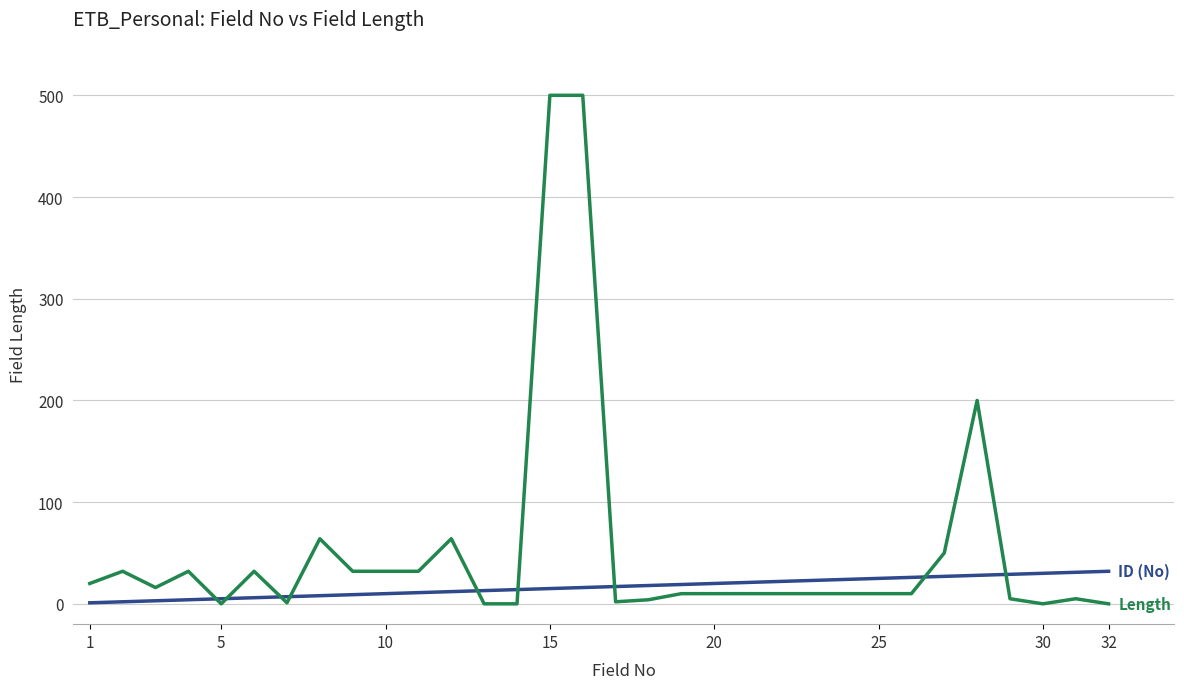

What is the greatest value displayed?

500